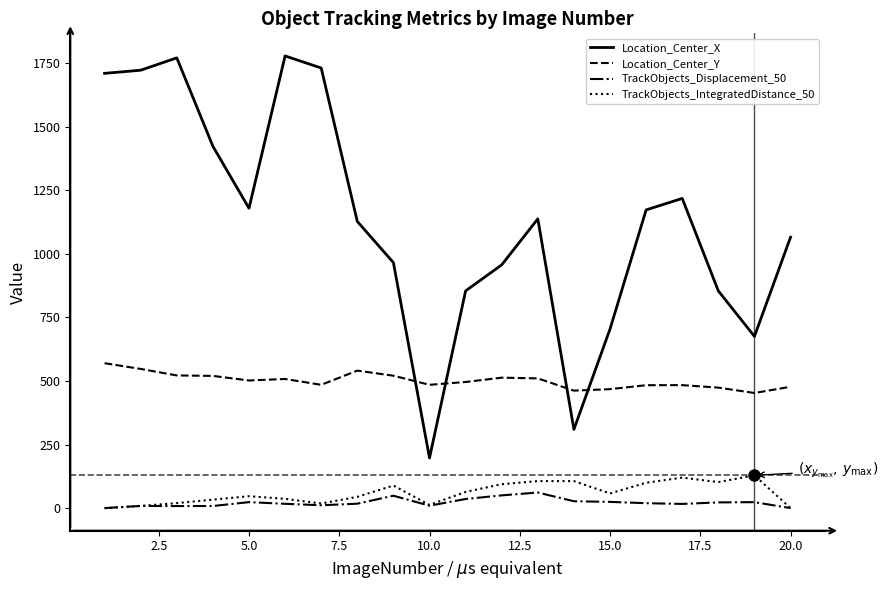

Which series has the largest total across all categories?

Location_Center_X